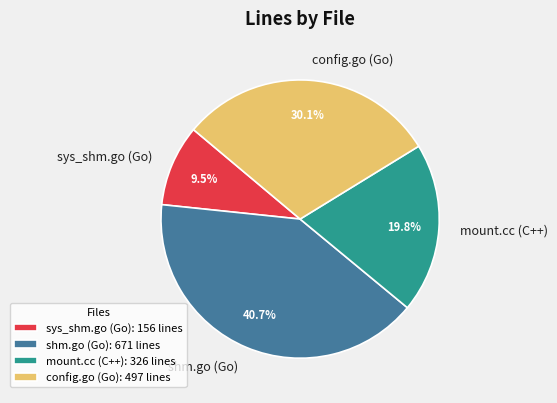

Between mount.cc (C++) and shm.go (Go), which is larger?

shm.go (Go)